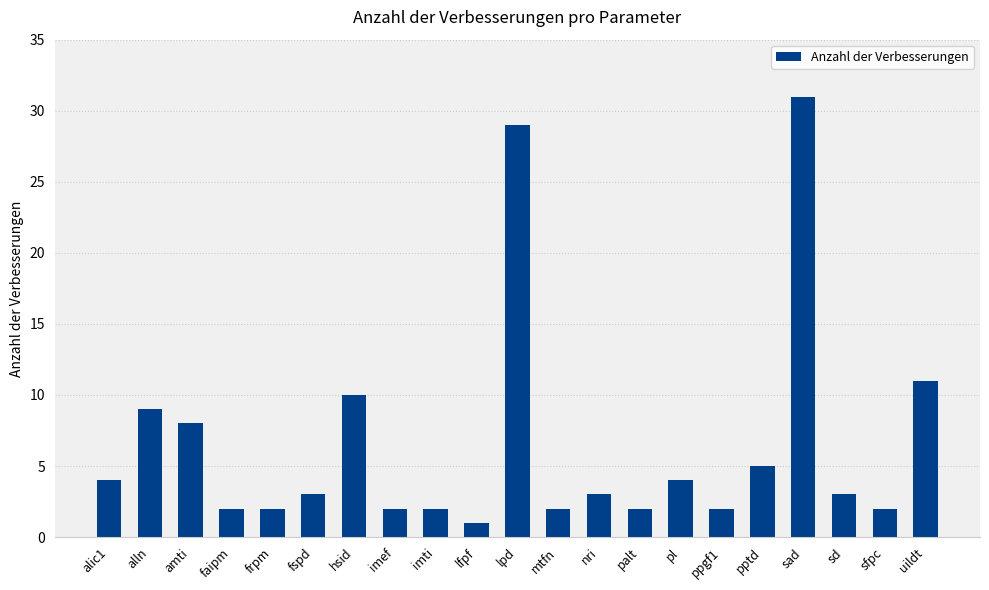

Which has a higher value, hsid or lfpf?

hsid